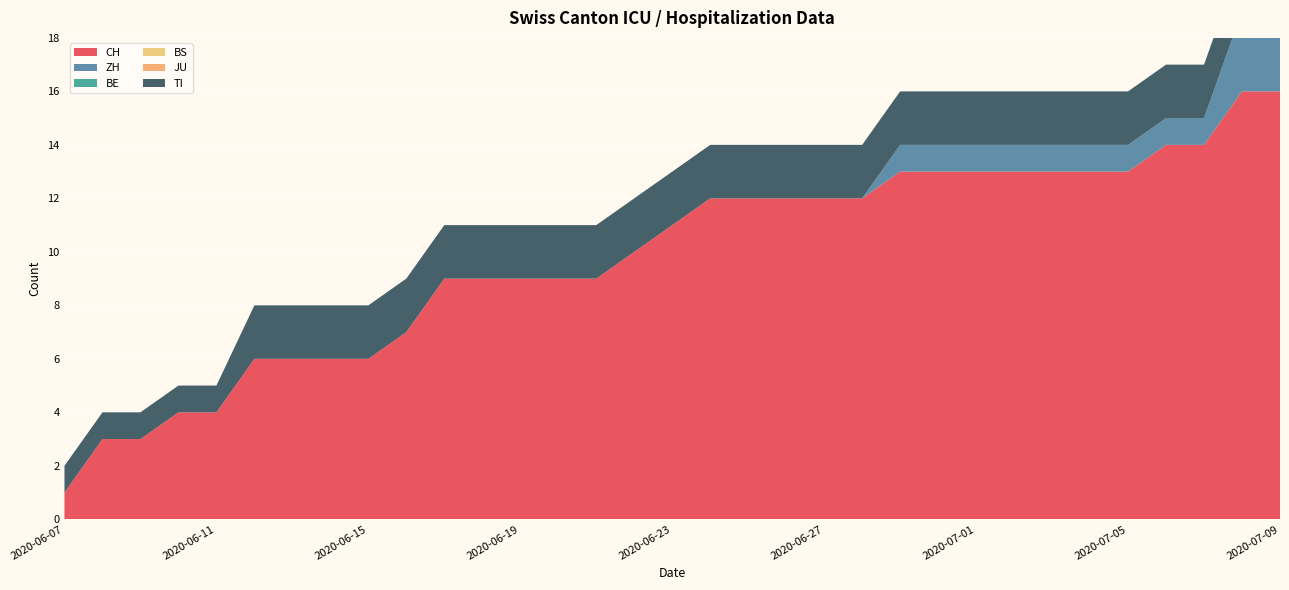

Reading left to right, transcribe all the data shown in this chart.

CH: 2020-06-07=1	2020-06-08=3	2020-06-09=3	2020-06-10=4	2020-06-11=4	2020-06-12=6	2020-06-13=6	2020-06-14=6	2020-06-15=6	2020-06-16=7	2020-06-17=9	2020-06-18=9	2020-06-19=9	2020-06-20=9	2020-06-21=9	2020-06-22=10	2020-06-23=11	2020-06-24=12	2020-06-25=12	2020-06-26=12	2020-06-27=12	2020-06-28=12	2020-06-29=13	2020-06-30=13	2020-07-01=13	2020-07-02=13	2020-07-03=13	2020-07-04=13	2020-07-05=13	2020-07-06=14	2020-07-07=14	2020-07-08=16	2020-07-09=16
ZH: 2020-06-07=0	2020-06-08=0	2020-06-09=0	2020-06-10=0	2020-06-11=0	2020-06-12=0	2020-06-13=0	2020-06-14=0	2020-06-15=0	2020-06-16=0	2020-06-17=0	2020-06-18=0	2020-06-19=0	2020-06-20=0	2020-06-21=0	2020-06-22=0	2020-06-23=0	2020-06-24=0	2020-06-25=0	2020-06-26=0	2020-06-27=0	2020-06-28=0	2020-06-29=1	2020-06-30=1	2020-07-01=1	2020-07-02=1	2020-07-03=1	2020-07-04=1	2020-07-05=1	2020-07-06=1	2020-07-07=1	2020-07-08=3	2020-07-09=3
BE: 2020-06-07=0	2020-06-08=0	2020-06-09=0	2020-06-10=0	2020-06-11=0	2020-06-12=0	2020-06-13=0	2020-06-14=0	2020-06-15=0	2020-06-16=0	2020-06-17=0	2020-06-18=0	2020-06-19=0	2020-06-20=0	2020-06-21=0	2020-06-22=0	2020-06-23=0	2020-06-24=0	2020-06-25=0	2020-06-26=0	2020-06-27=0	2020-06-28=0	2020-06-29=0	2020-06-30=0	2020-07-01=0	2020-07-02=0	2020-07-03=0	2020-07-04=0	2020-07-05=0	2020-07-06=0	2020-07-07=0	2020-07-08=0	2020-07-09=0
BS: 2020-06-07=0	2020-06-08=0	2020-06-09=0	2020-06-10=0	2020-06-11=0	2020-06-12=0	2020-06-13=0	2020-06-14=0	2020-06-15=0	2020-06-16=0	2020-06-17=0	2020-06-18=0	2020-06-19=0	2020-06-20=0	2020-06-21=0	2020-06-22=0	2020-06-23=0	2020-06-24=0	2020-06-25=0	2020-06-26=0	2020-06-27=0	2020-06-28=0	2020-06-29=0	2020-06-30=0	2020-07-01=0	2020-07-02=0	2020-07-03=0	2020-07-04=0	2020-07-05=0	2020-07-06=0	2020-07-07=0	2020-07-08=0	2020-07-09=0
JU: 2020-06-07=0	2020-06-08=0	2020-06-09=0	2020-06-10=0	2020-06-11=0	2020-06-12=0	2020-06-13=0	2020-06-14=0	2020-06-15=0	2020-06-16=0	2020-06-17=0	2020-06-18=0	2020-06-19=0	2020-06-20=0	2020-06-21=0	2020-06-22=0	2020-06-23=0	2020-06-24=0	2020-06-25=0	2020-06-26=0	2020-06-27=0	2020-06-28=0	2020-06-29=0	2020-06-30=0	2020-07-01=0	2020-07-02=0	2020-07-03=0	2020-07-04=0	2020-07-05=0	2020-07-06=0	2020-07-07=0	2020-07-08=0	2020-07-09=0
TI: 2020-06-07=1	2020-06-08=1	2020-06-09=1	2020-06-10=1	2020-06-11=1	2020-06-12=2	2020-06-13=2	2020-06-14=2	2020-06-15=2	2020-06-16=2	2020-06-17=2	2020-06-18=2	2020-06-19=2	2020-06-20=2	2020-06-21=2	2020-06-22=2	2020-06-23=2	2020-06-24=2	2020-06-25=2	2020-06-26=2	2020-06-27=2	2020-06-28=2	2020-06-29=2	2020-06-30=2	2020-07-01=2	2020-07-02=2	2020-07-03=2	2020-07-04=2	2020-07-05=2	2020-07-06=2	2020-07-07=2	2020-07-08=2	2020-07-09=2